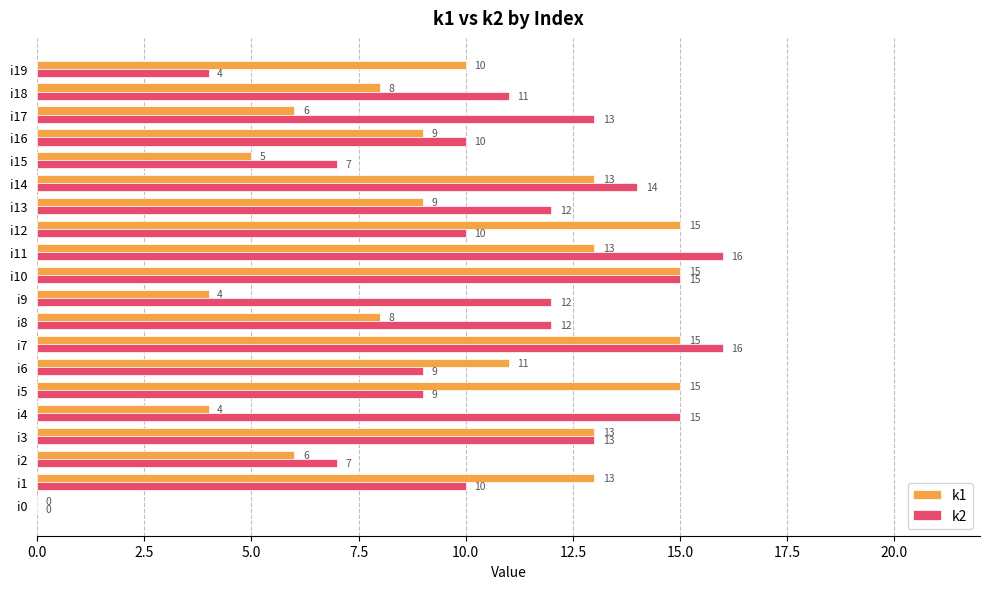

Between i6 and i18, which series saw the biggest shift?

k1